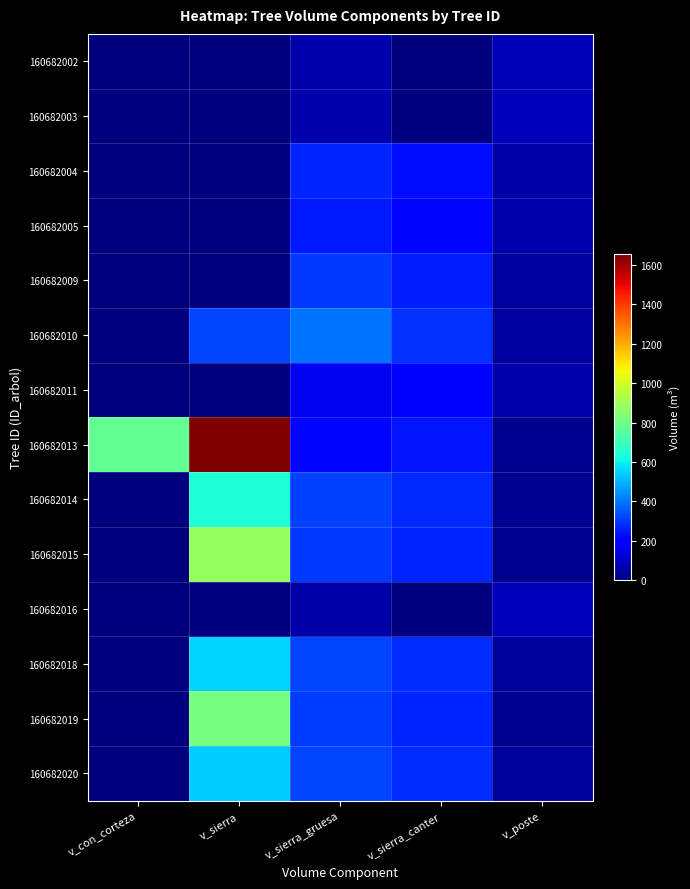

Which label corresponds to the smallest value in the chart?

v_con_corteza